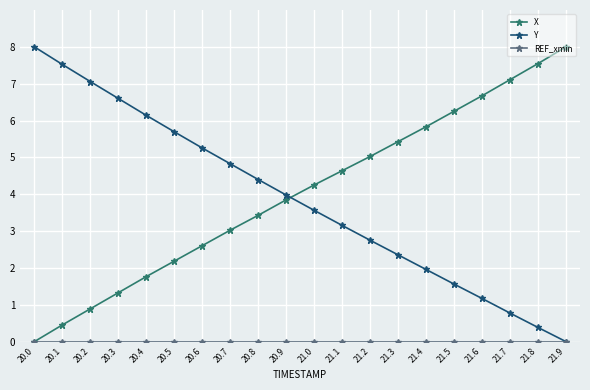

What is the spread (max minus min) of values at 21.2?

5.0